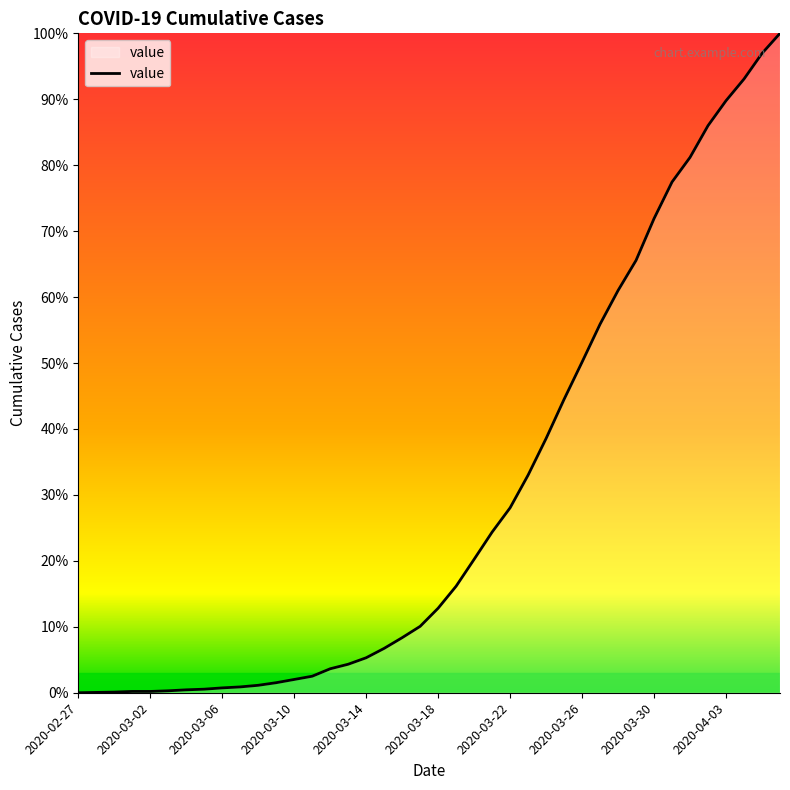

What is the difference between the maximum and minimum values?

100.0